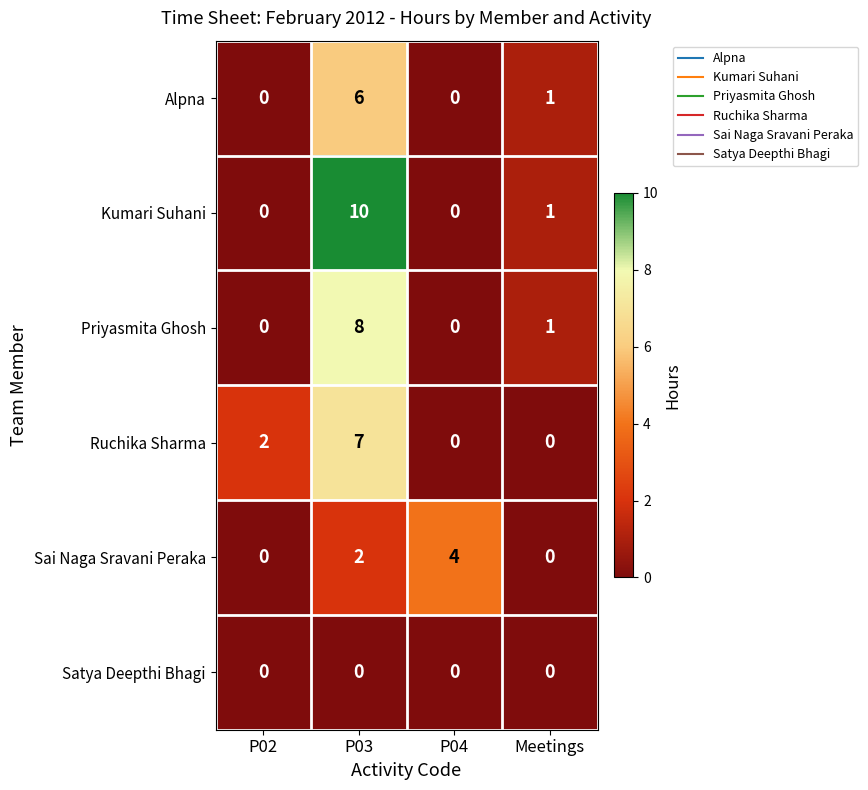

What is the difference between the Sai Naga Sravani Peraka values at Meetings and P04?

4